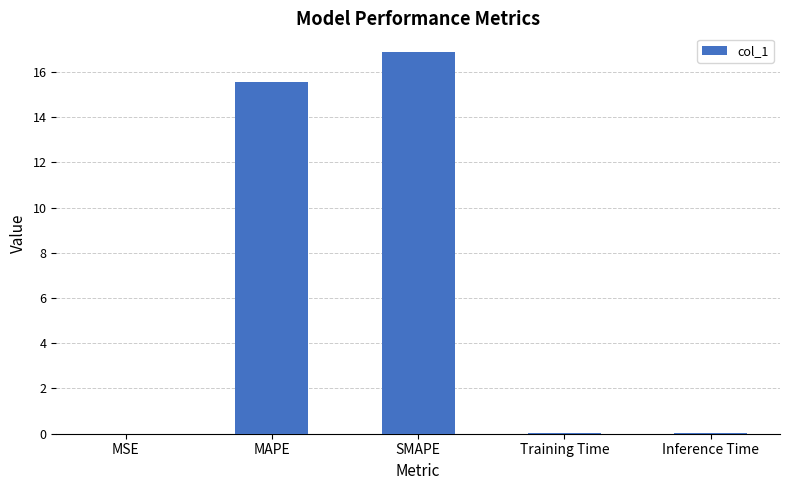

Is it true that the value at SMAPE is 24.8?

False